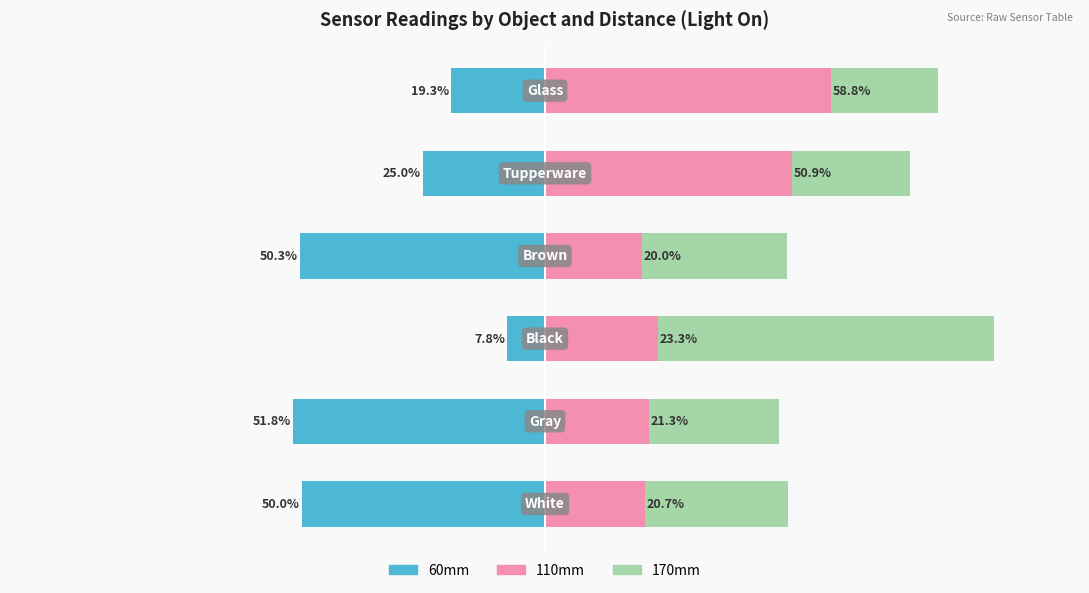

What are all the series names shown in the legend?

60mm, 110mm, 170mm